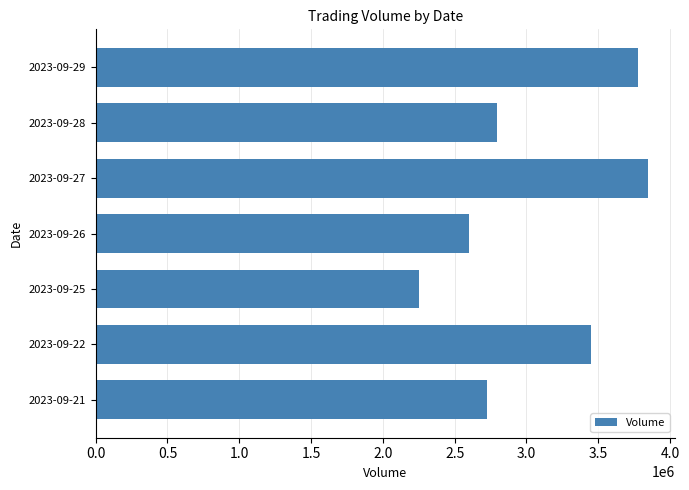

At which category does the chart reach its minimum across all series?

2023-09-25